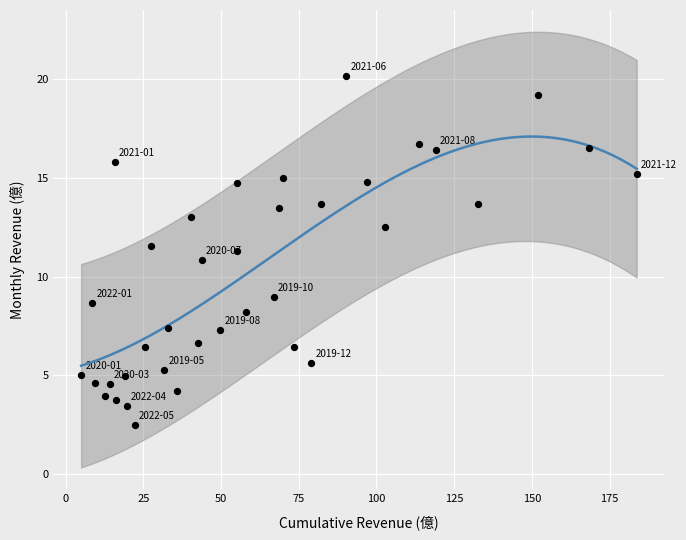

What is the range of X values (max minus min)?

178.7